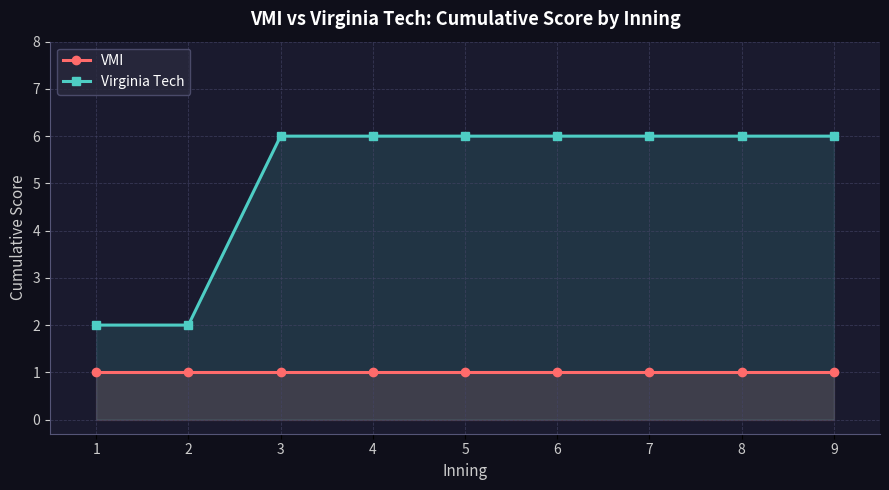

True or false: VMI has more than 2 points higher than both neighbors.

False